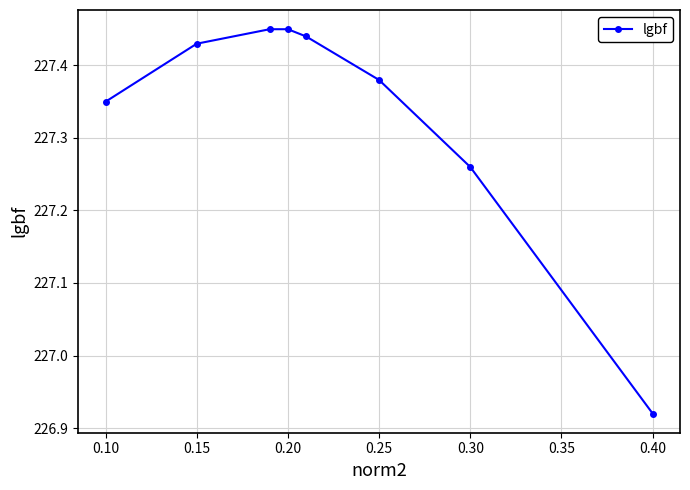

What is the difference between the second highest and minimum values?

0.5